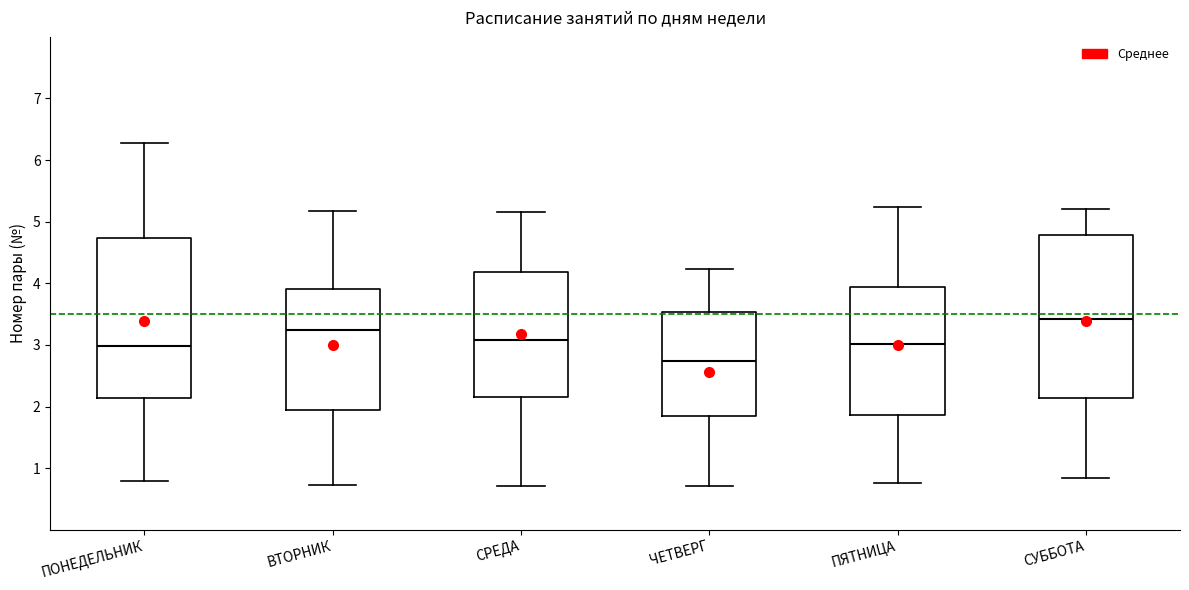

Which box's median line is the lowest?

ЧЕТВЕРГ